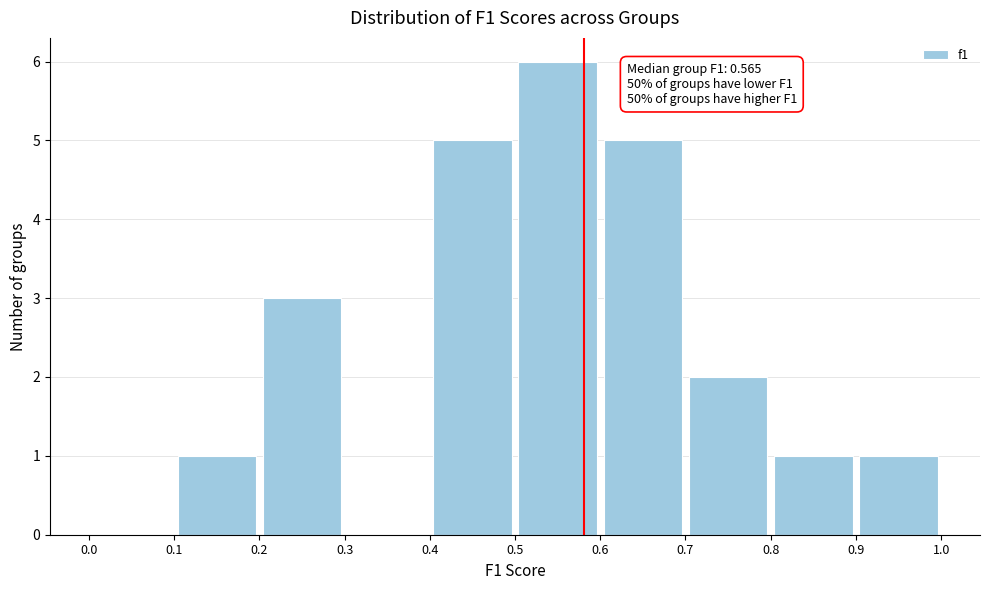

Over which range of the x-axis is the bar tallest?

0.5 to 0.6